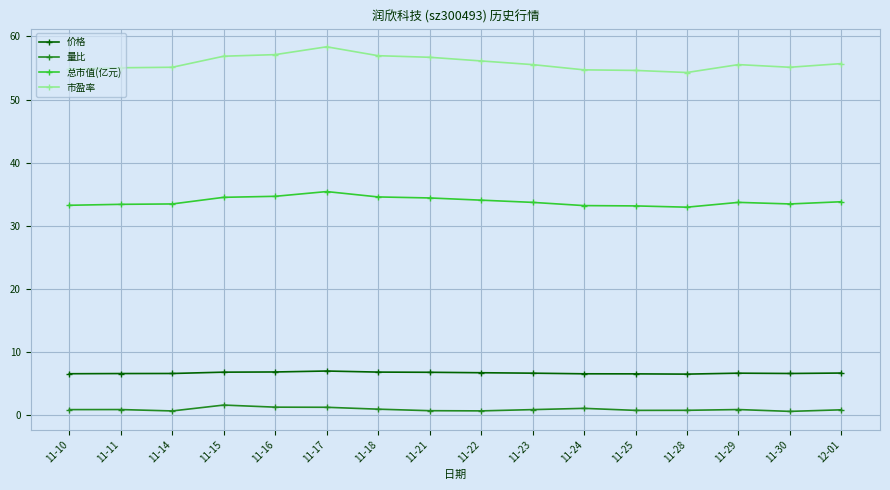

Is the value of 总市值(亿元) at 11-16 greater than the value of 市盈率 at 11-25?

No